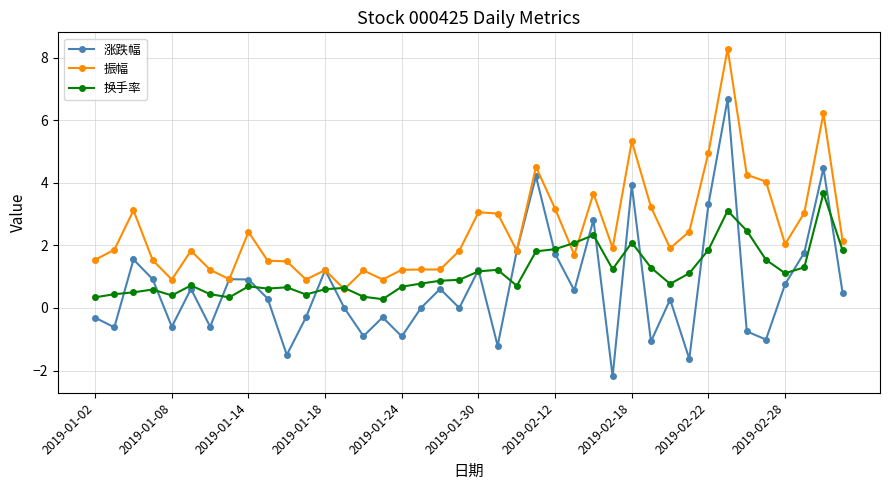

What is the minimum value shown in the chart?

-2.2